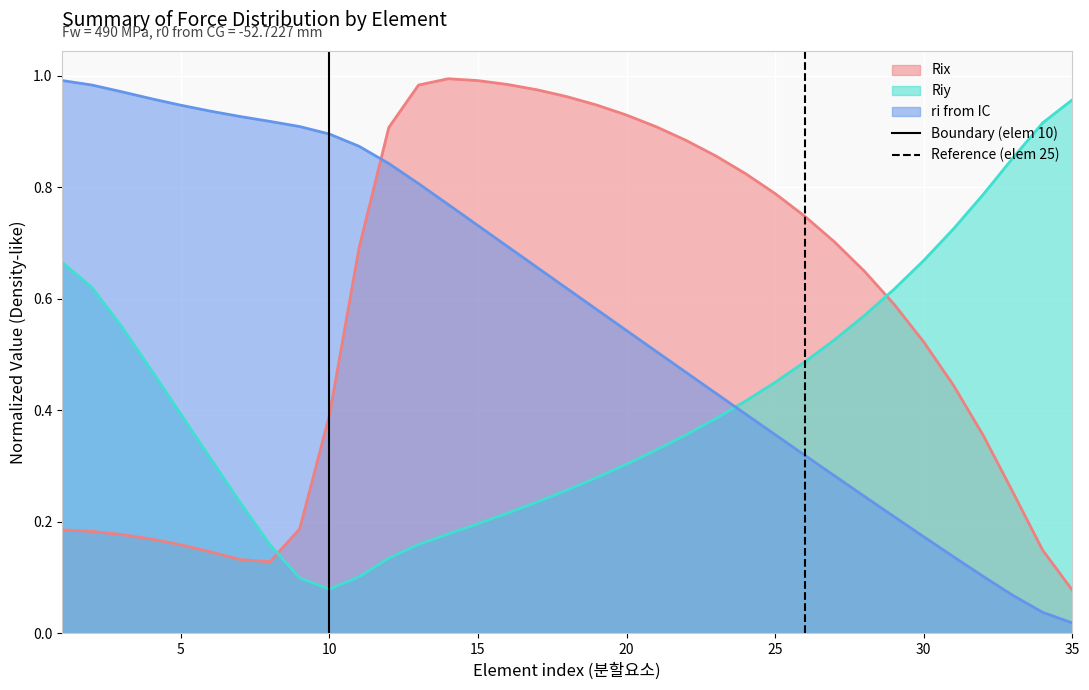

What is the difference between the Riy values at 2 and 27?

0.1